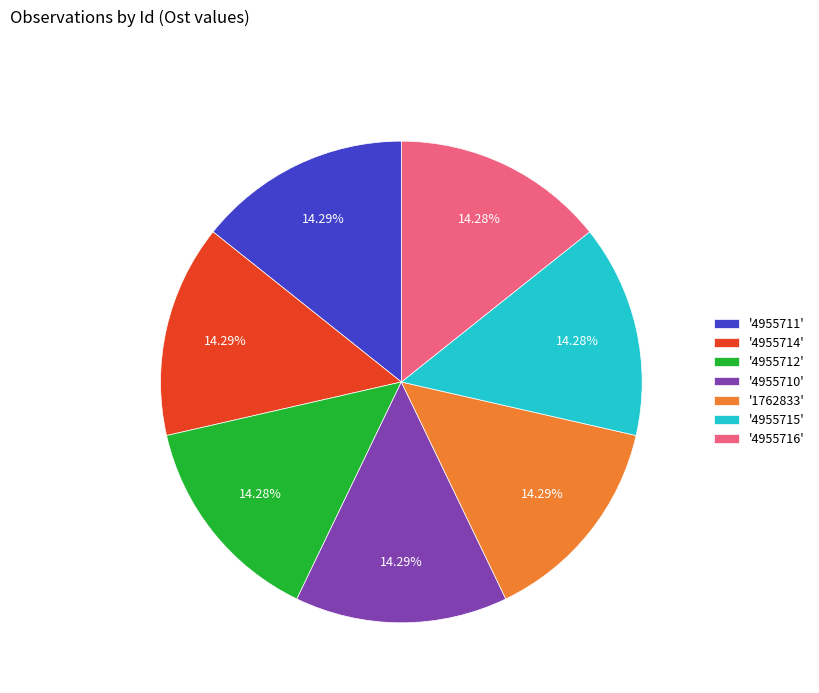

What is the ratio of the value at '4955716' to the value at '4955712'?

1.0